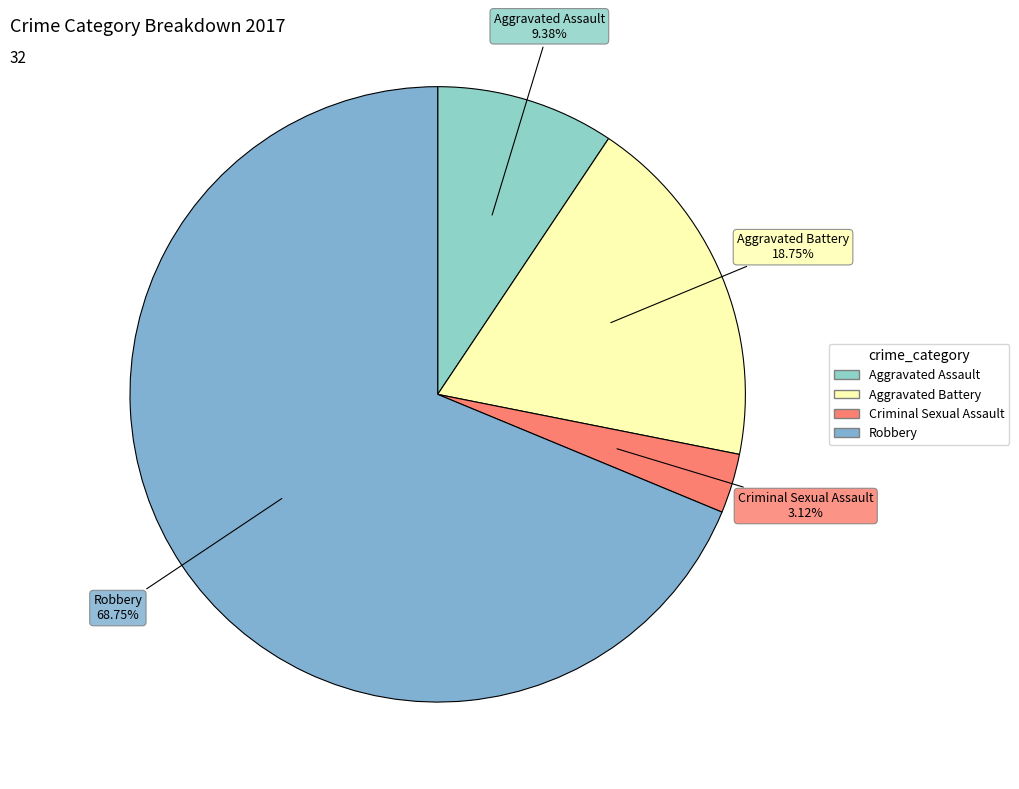

To the nearest percent, what portion does Aggravated Battery represent?

19%